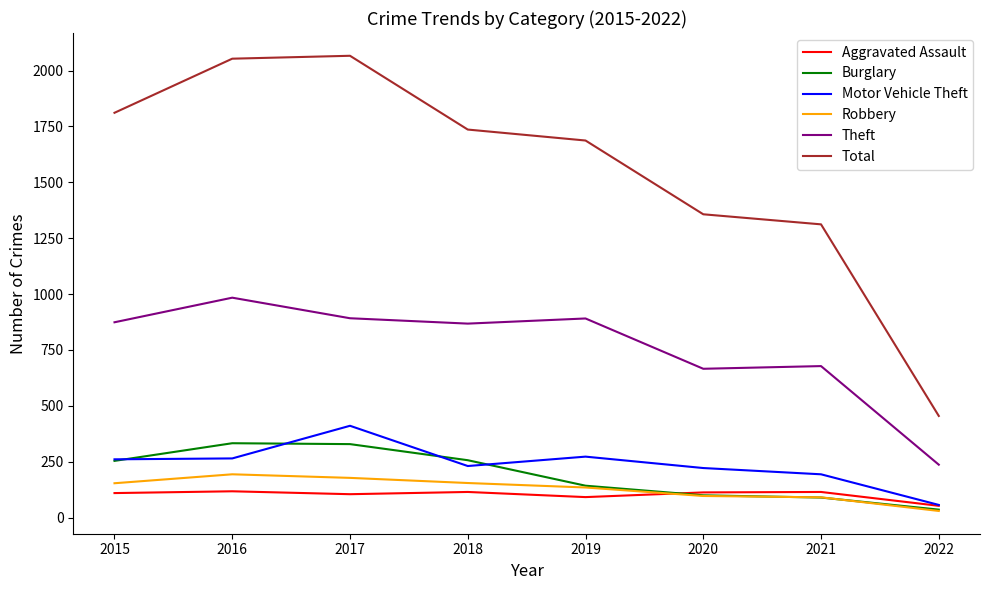

What is the difference between the Robbery values at 2018 and 2022?

125